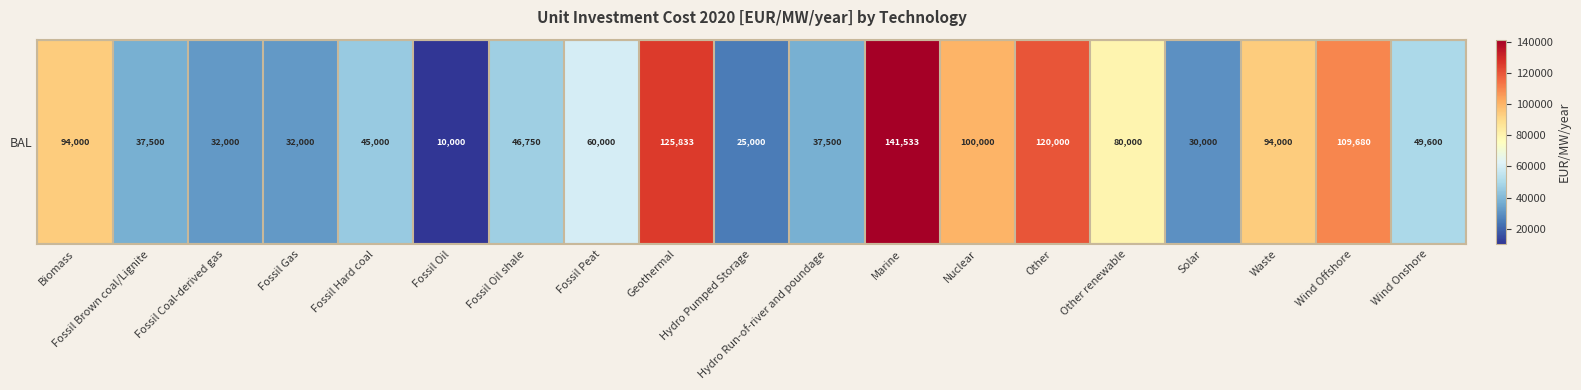

The chart shows a value of 125833 at Geothermal. True or false?

True